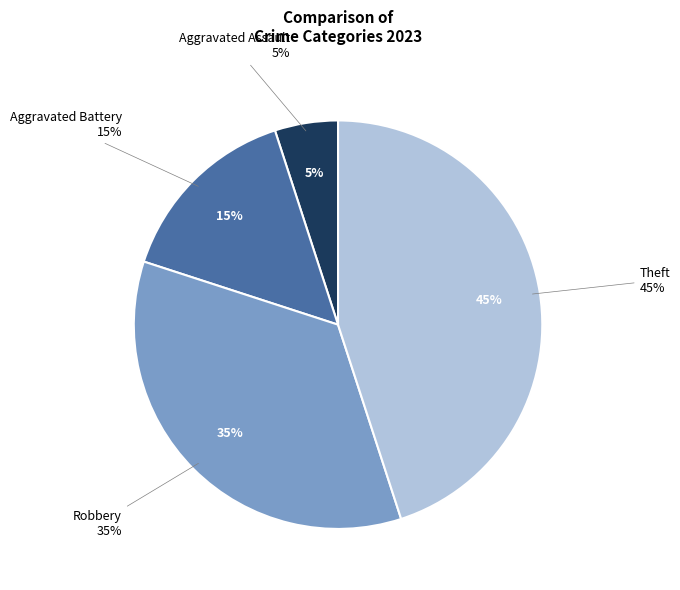

How many segments does this pie chart have?

4